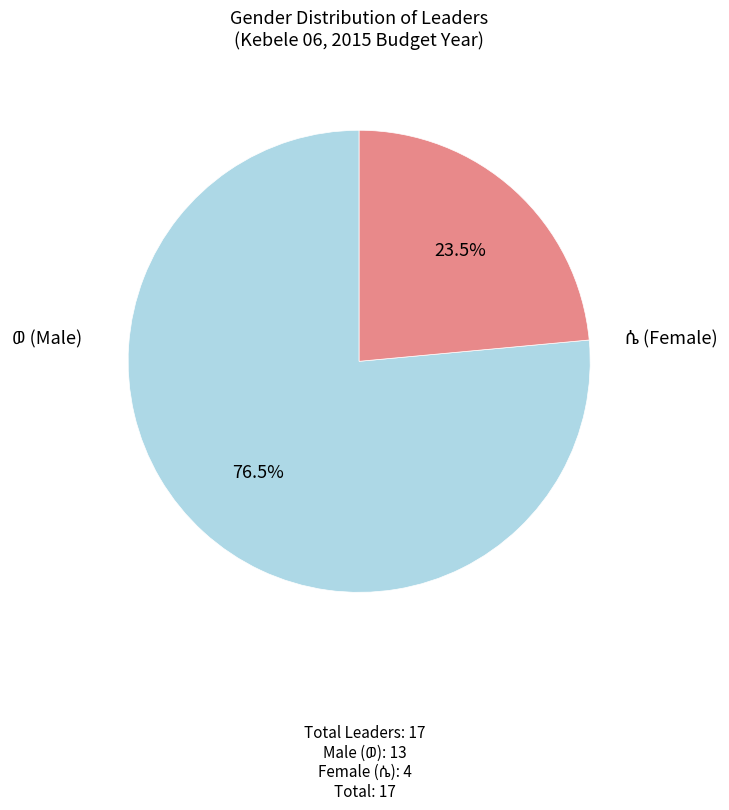

Is there a majority slice in this chart?

Yes